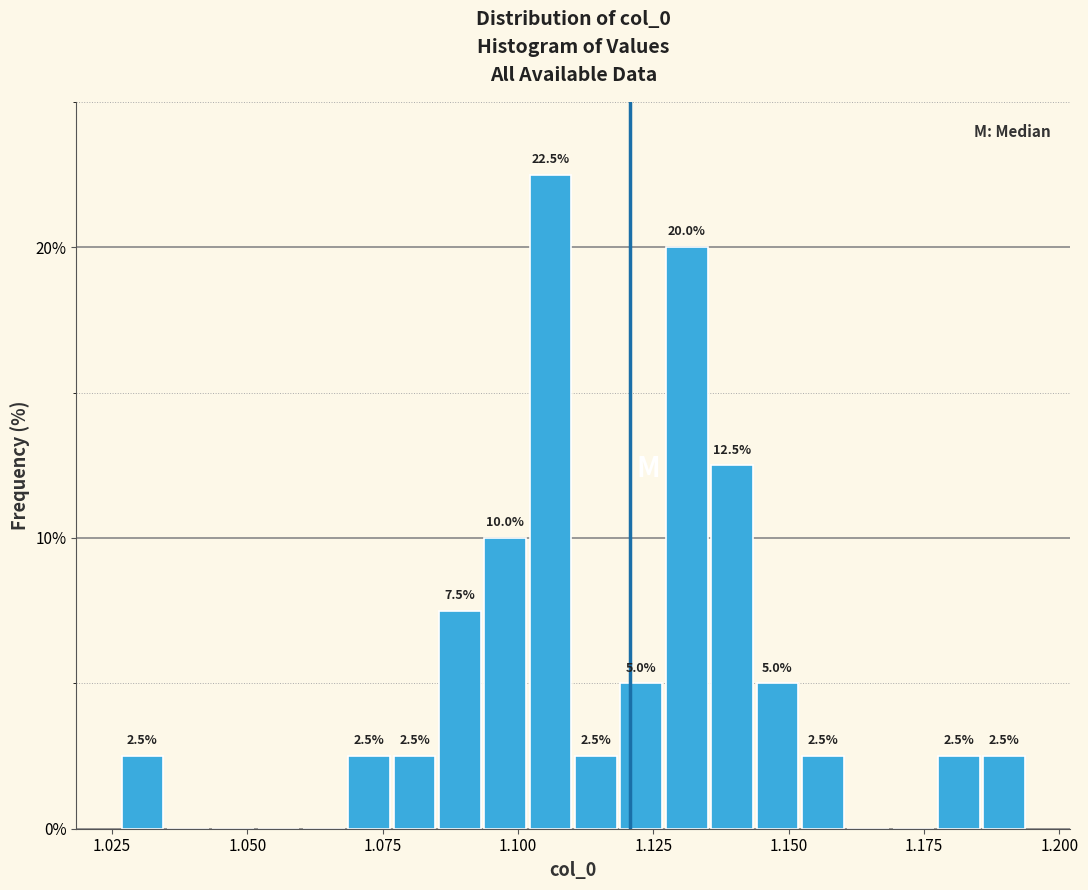

Read against the x-axis, roughly where is the centre of the tallest bar?

1.105